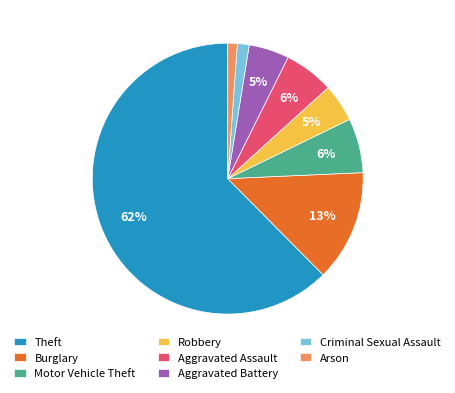

To the nearest percent, what is the average slice percentage?

12%